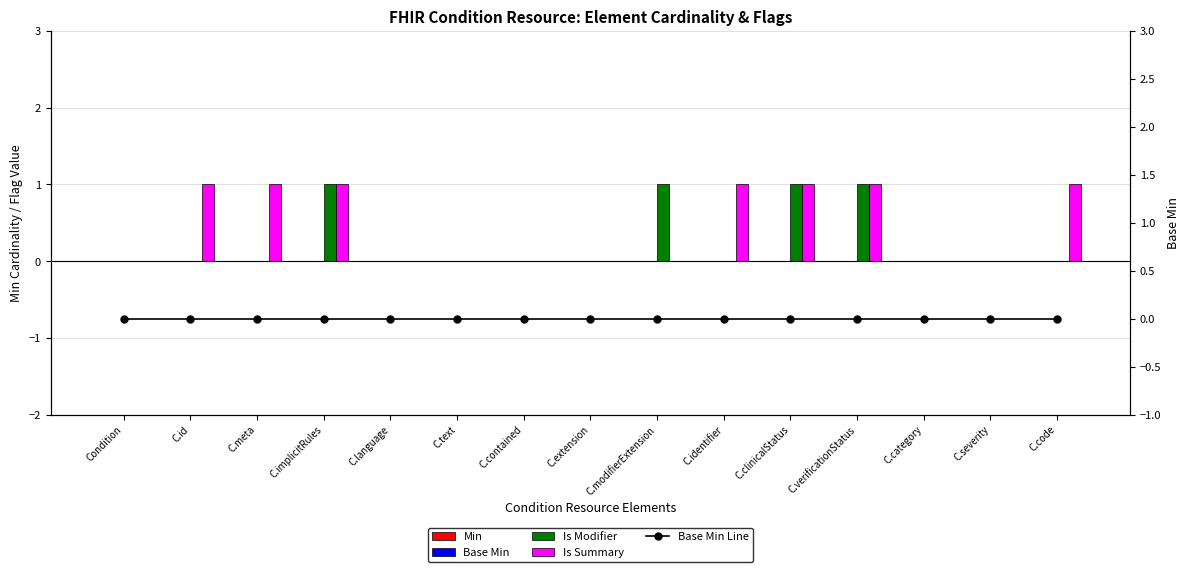

What is the total value across all series at C.meta?

1